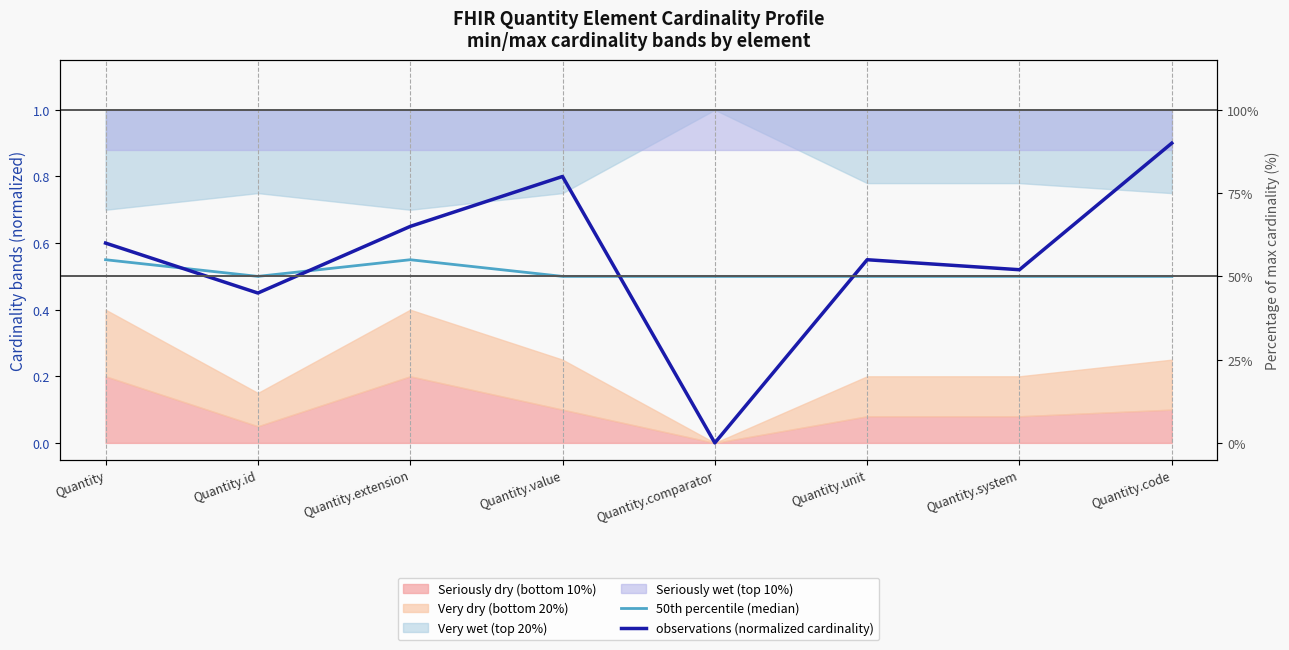

The 50th percentile (median) series shows 0.5 at Quantity.unit. True or false?

True